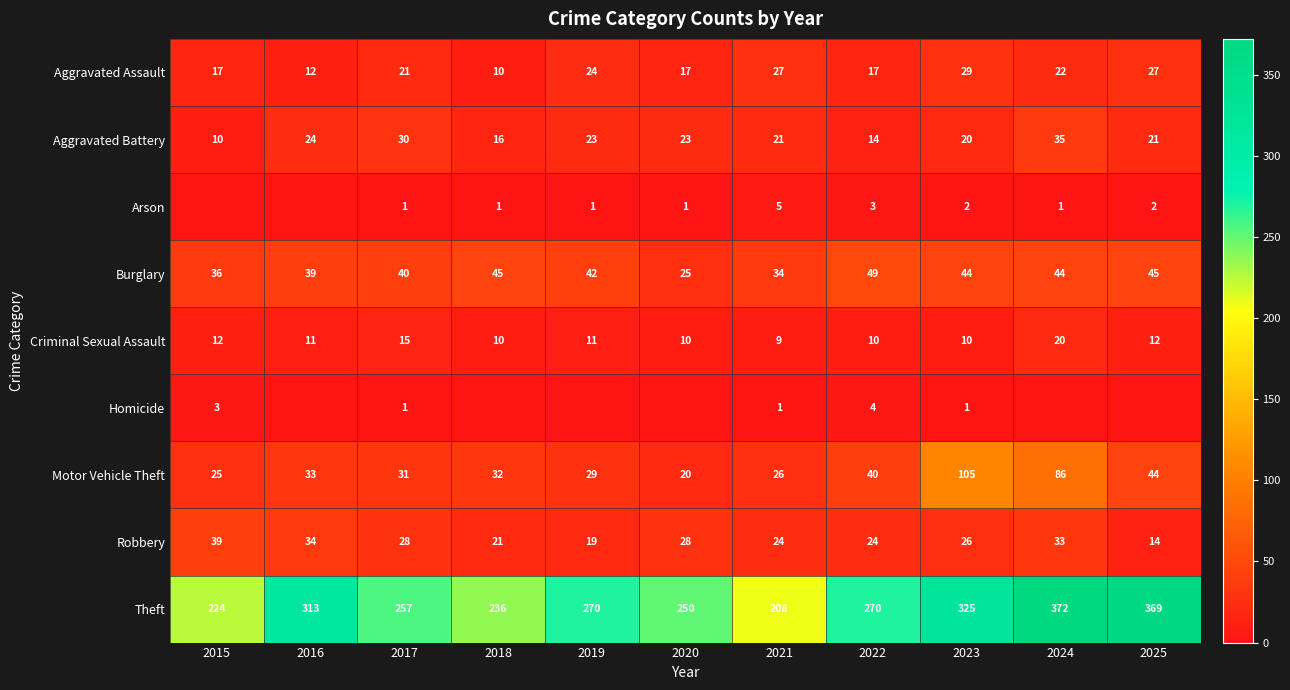

Where does the Motor Vehicle Theft series first go above 32?

2016